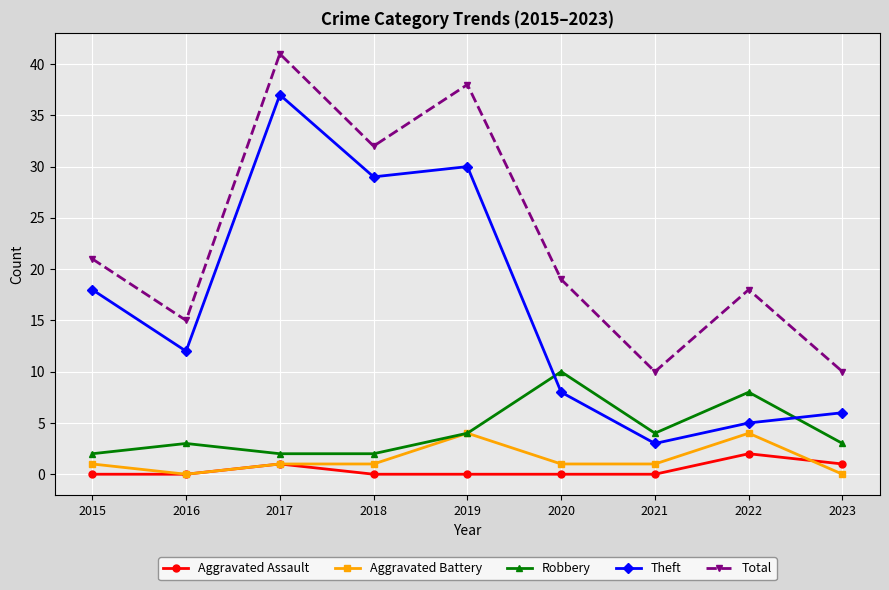

Which series has the widest spread of values?

Theft